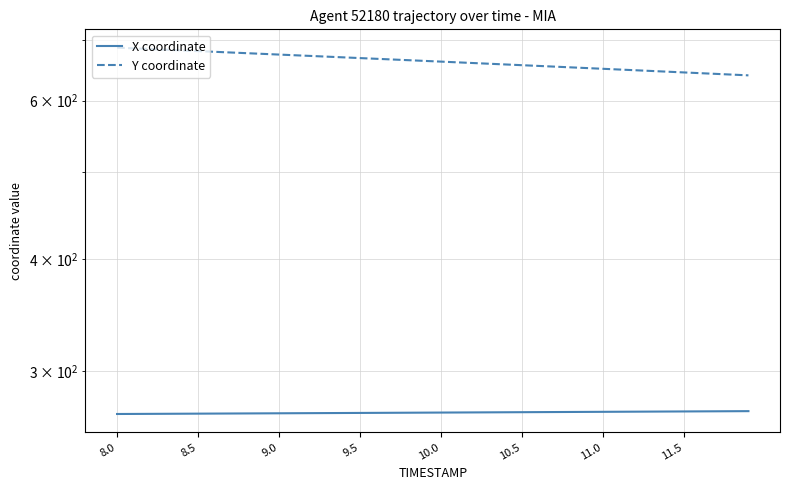

Where is Y coordinate nearest to the value 663?

10.0